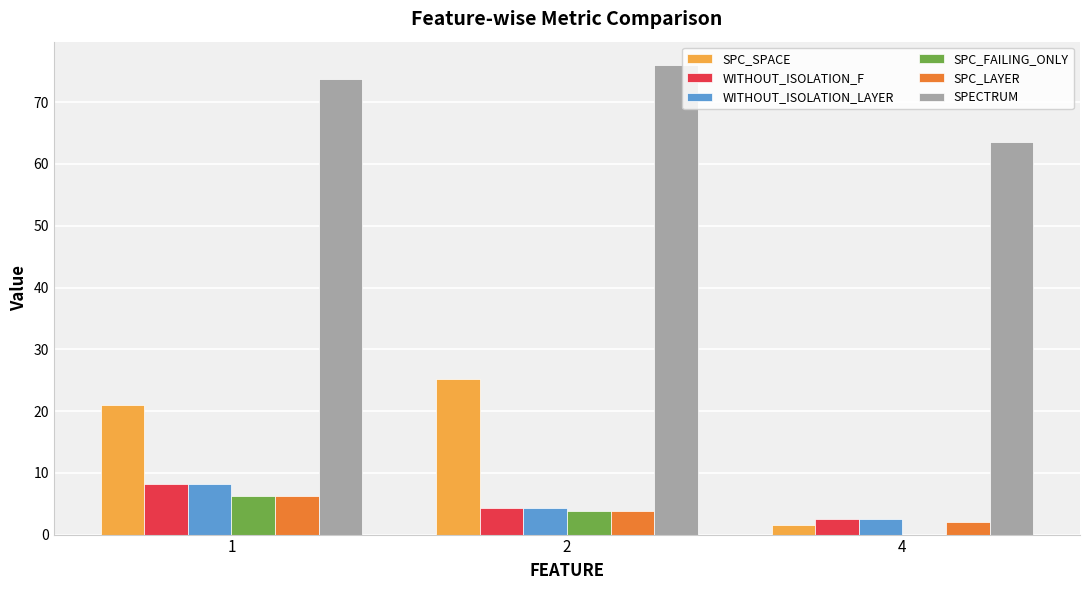

What is the sum of the WITHOUT_ISOLATION_F values at 2 and 1?

12.6